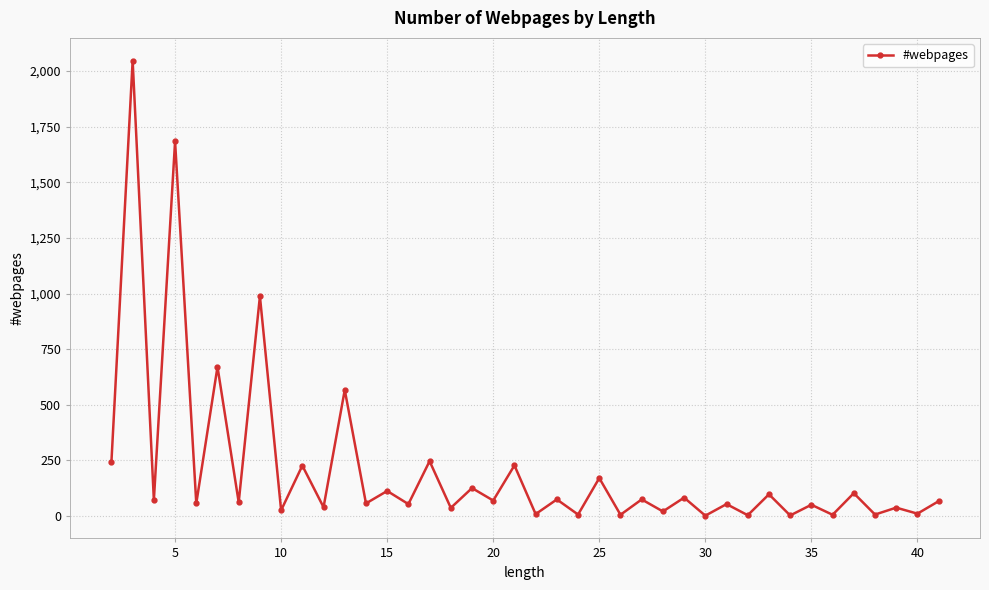

How many points are lower than both their immediate neighbors (excluding endpoints)?

19